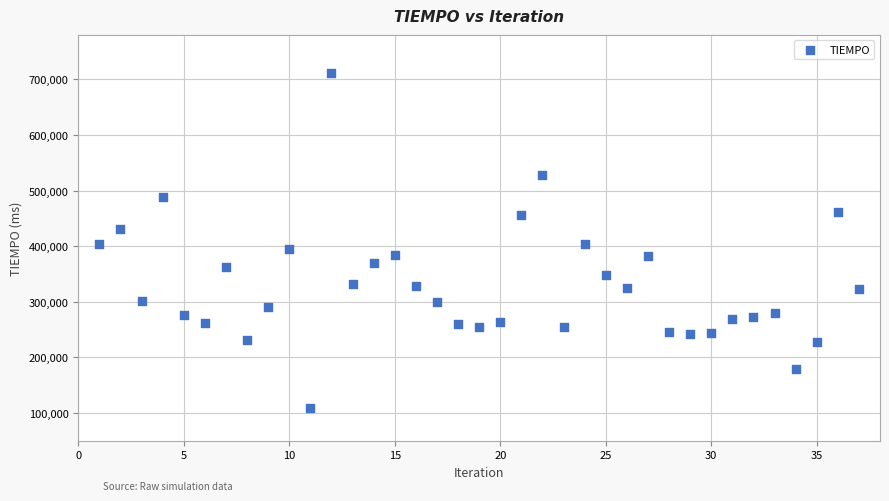

What is the range of Y values (max minus min)?

602612